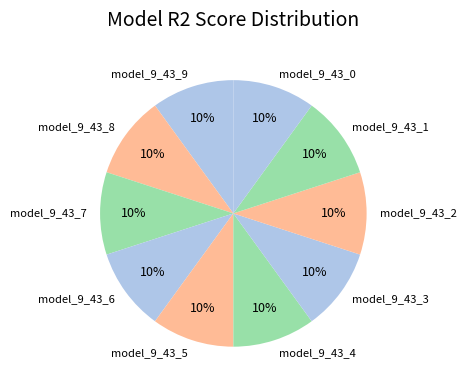

What percentage is the model_9_43_3 slice, to the nearest percent?

10%